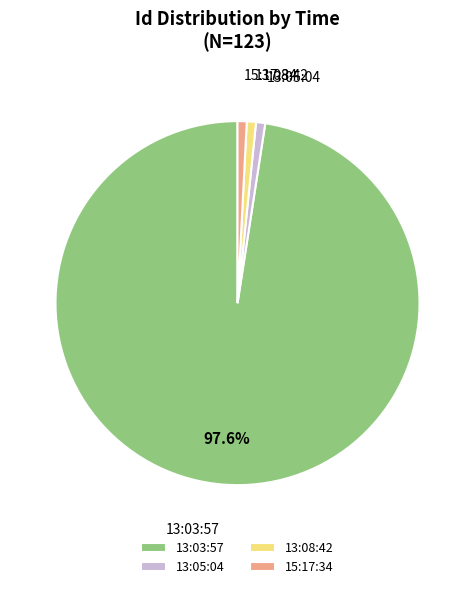

What is the largest slice in the pie chart?

13:03:57